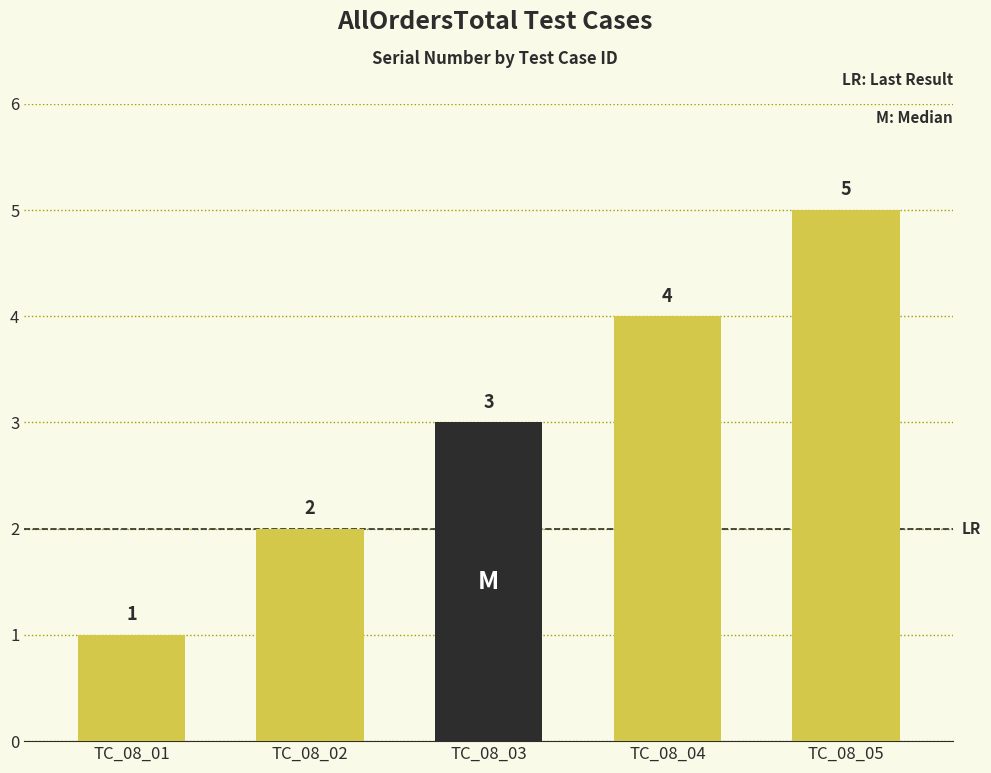

What is the sum of all values?

15